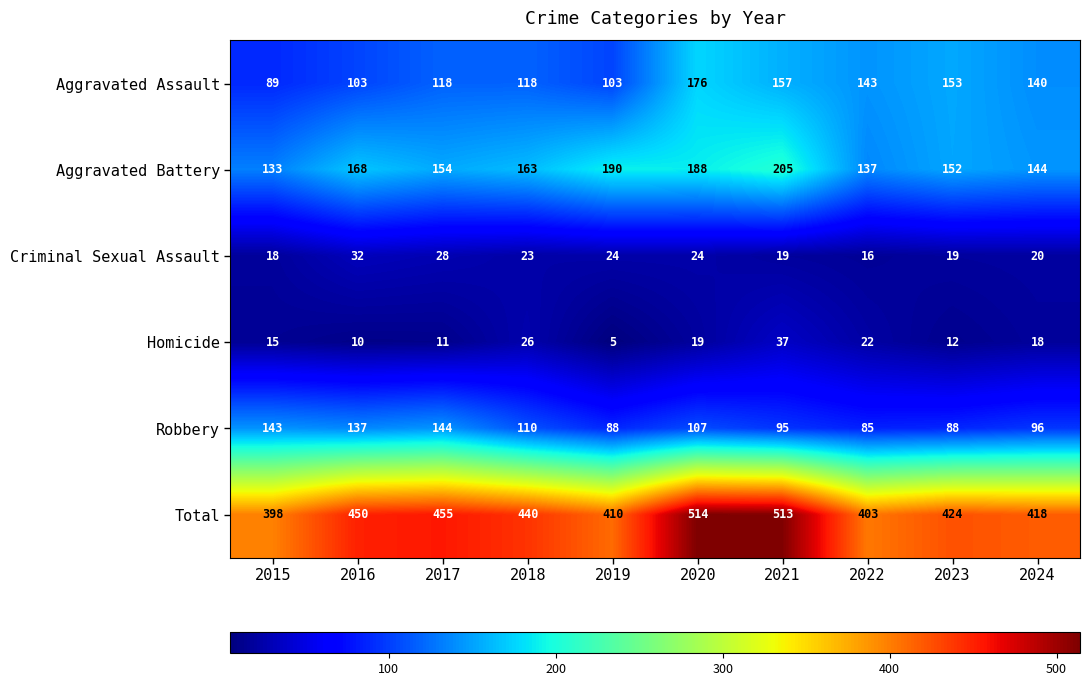

What is the difference between the Criminal Sexual Assault values at 2018 and 2024?

3